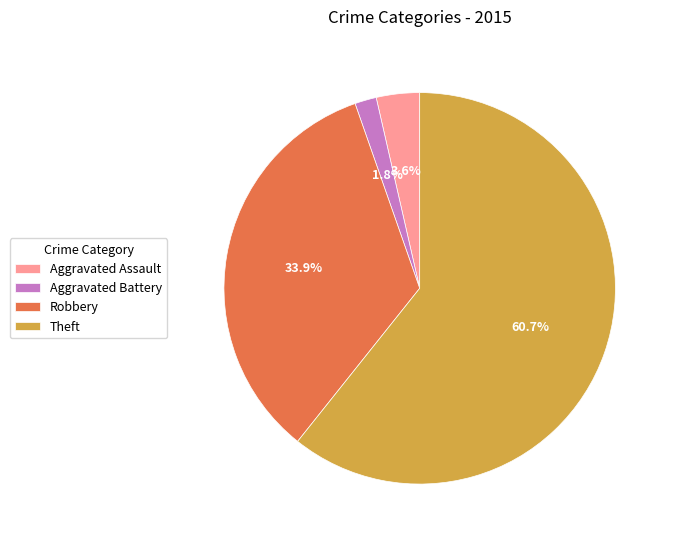

What percentage is the Aggravated Battery slice, to the nearest percent?

2%